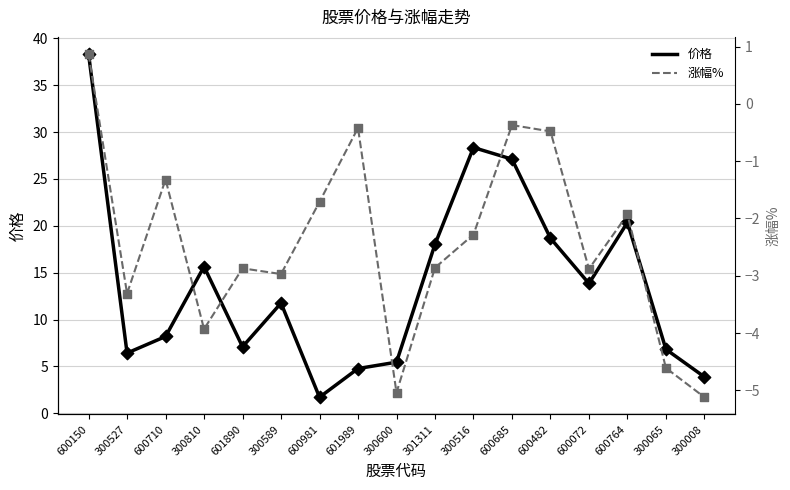

Is the value of 涨幅% at 300065 greater than the value of 价格 at 601989?

No